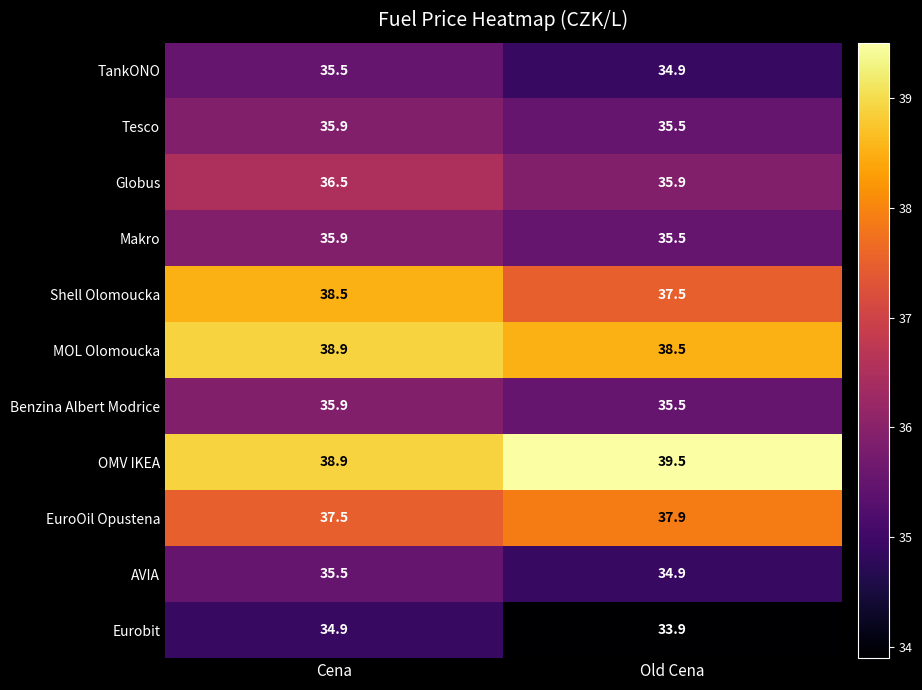

What is the spread (max minus min) of values at Cena?

4.0